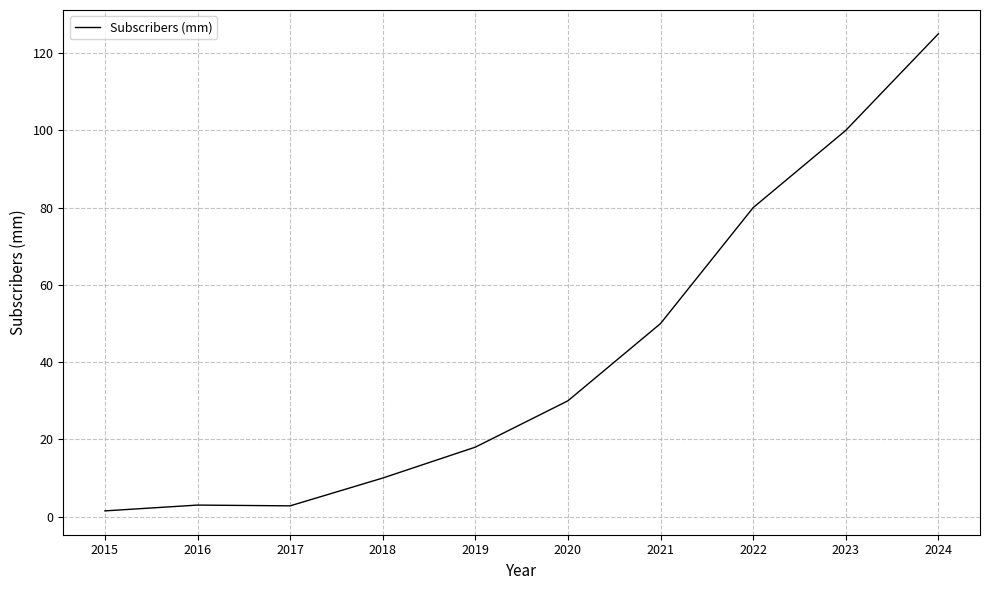

Where is the data nearest to the value 63?

2021